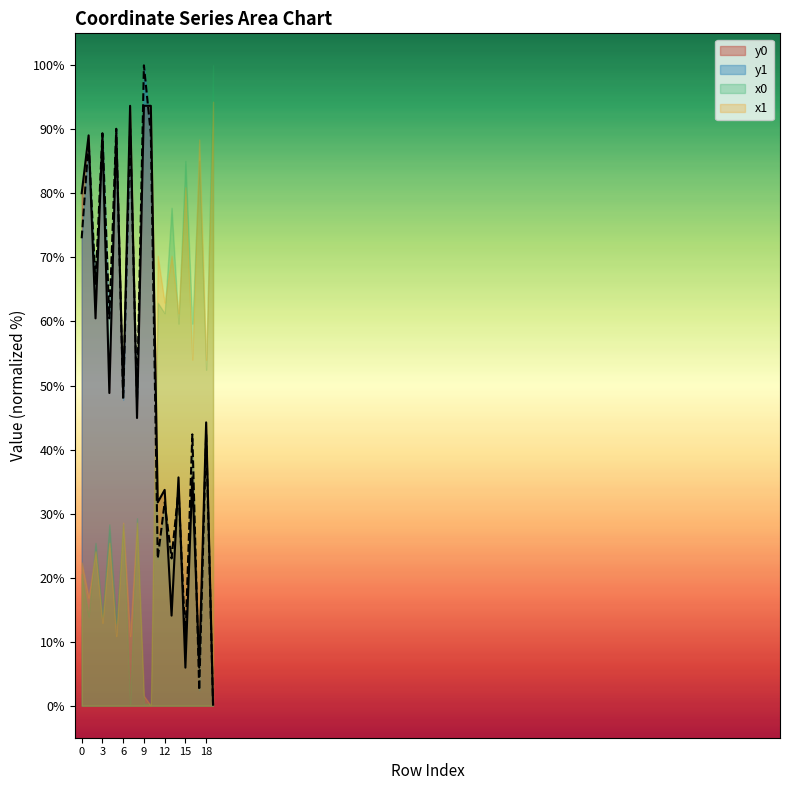

After their last crossing, which series has the higher values: y1 or y0?

y0